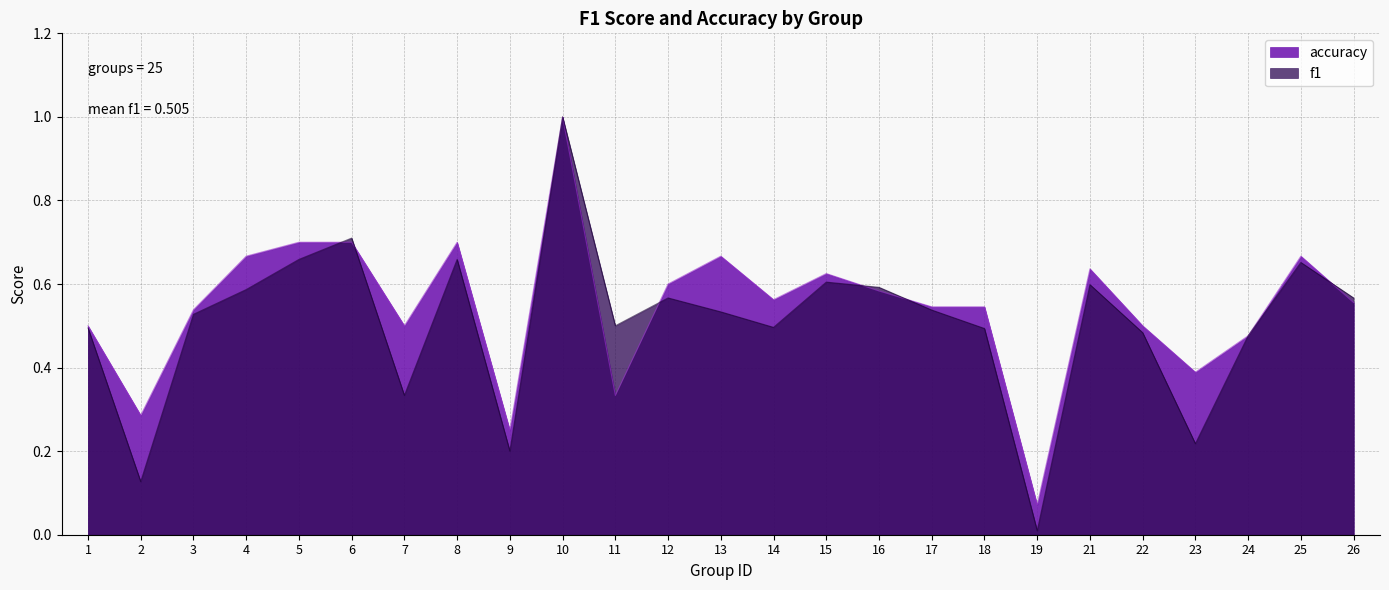

At which label does f1 reach its peak?

10